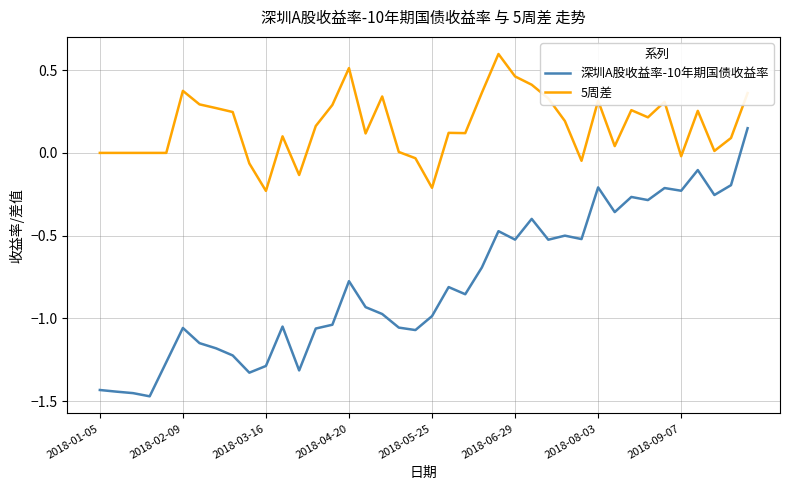

How many values in 深圳A股收益率-10年期国债收益率 are above zero?

1